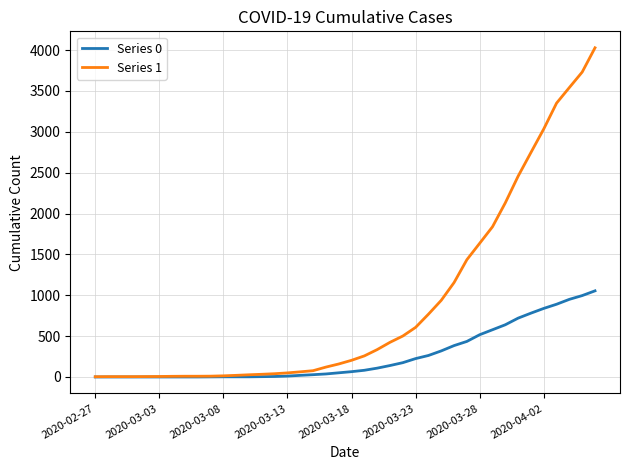

List the series in order of their overall mean, lowest first.

Series 0, Series 1